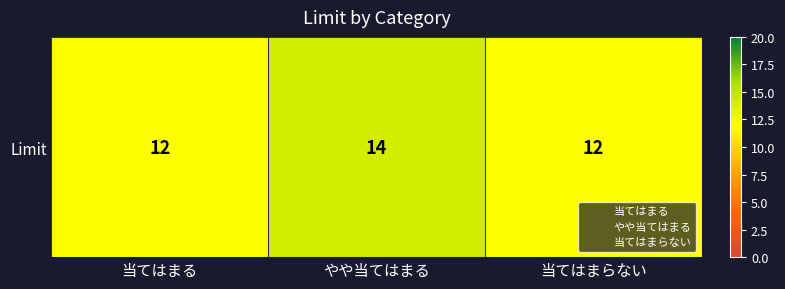

Count the values in the range 12 to 14.

3